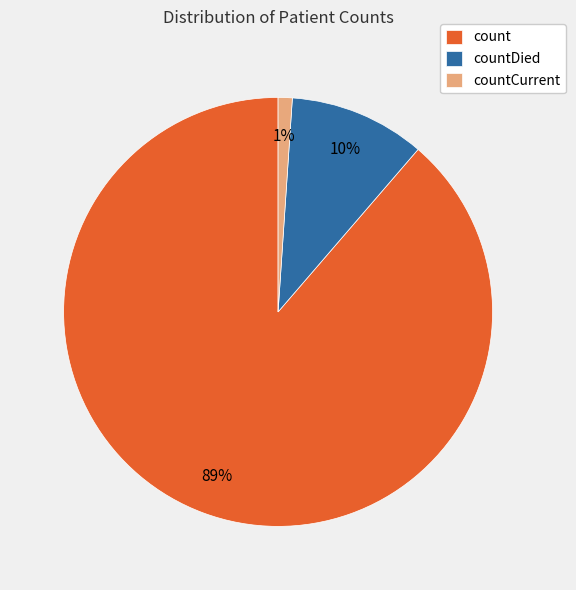

What is the smallest slice in the pie chart?

countCurrent